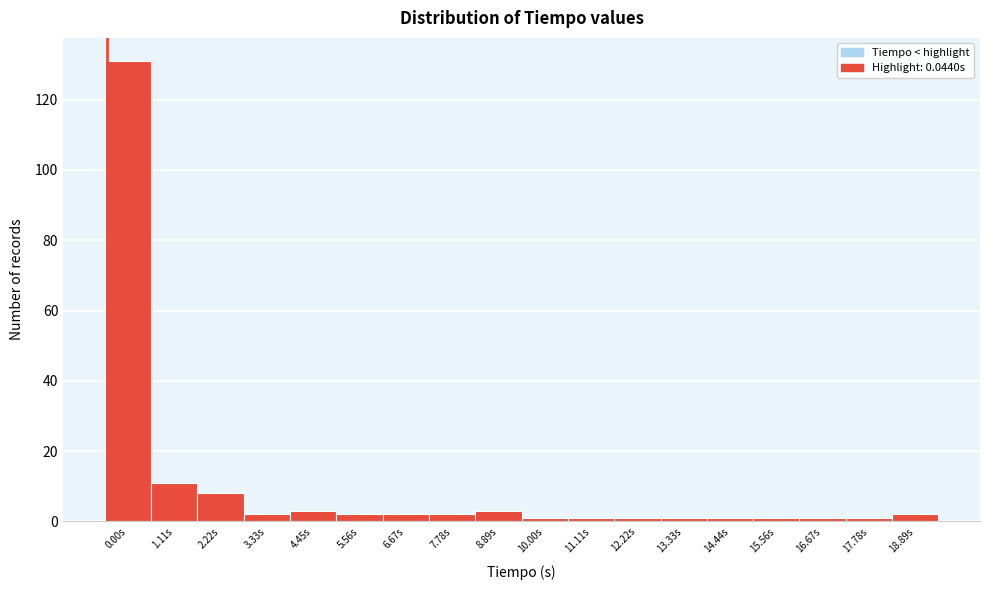

Reading left to right, list all the values displayed in this chart.

131	11	8	2	3	2	2	2	3	1	1	1	1	1	1	1	1	2